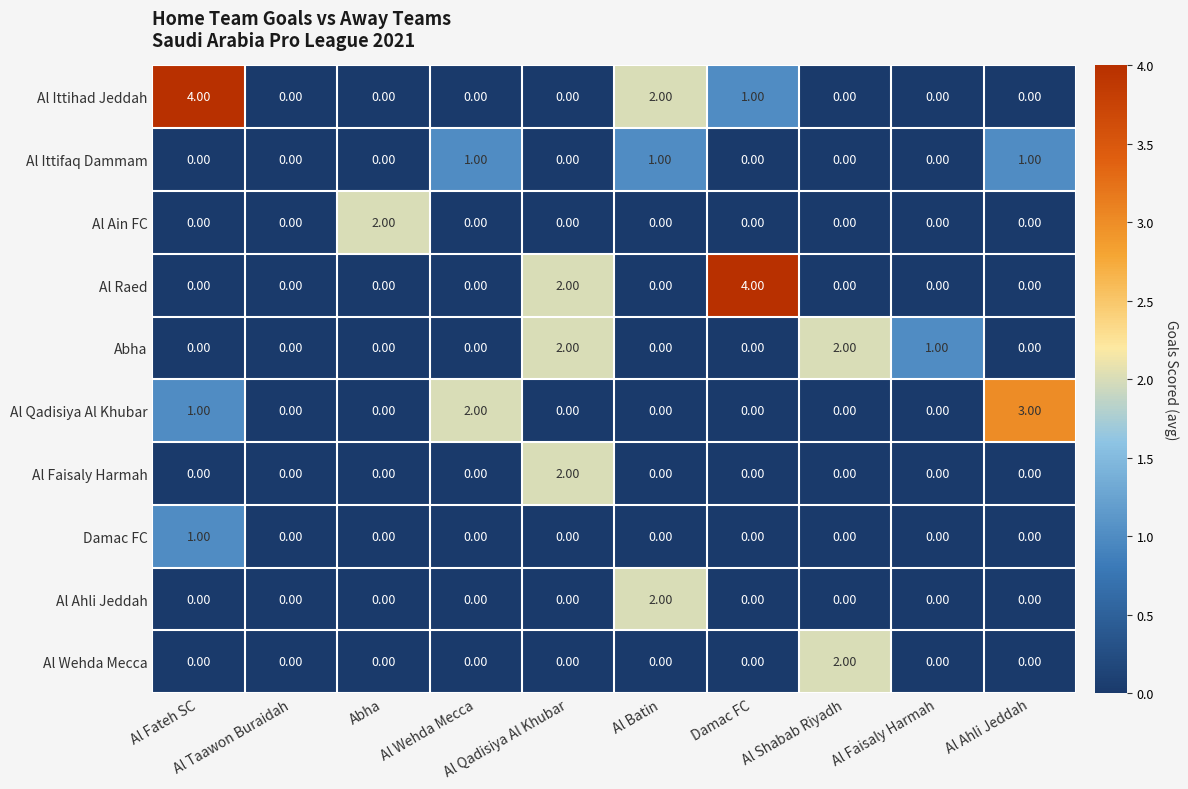

Which series changed the most between Abha and Al Ahli Jeddah?

Al Qadisiya Al Khubar